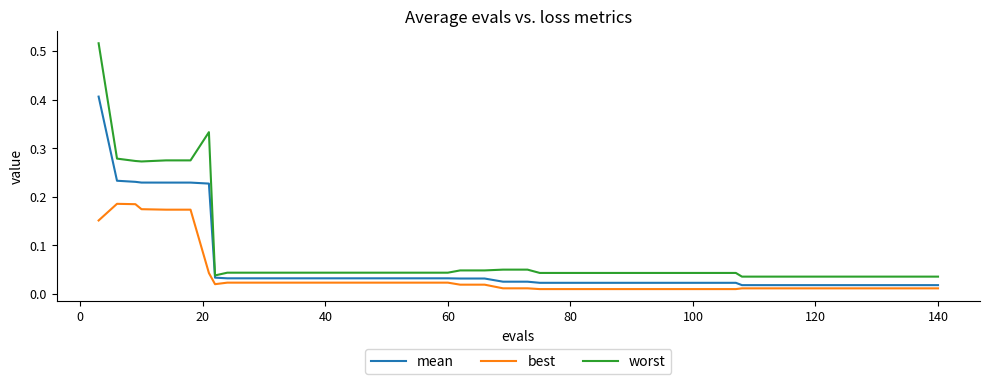

Rank the series by their maximum value, from highest to lowest.

worst, mean, best